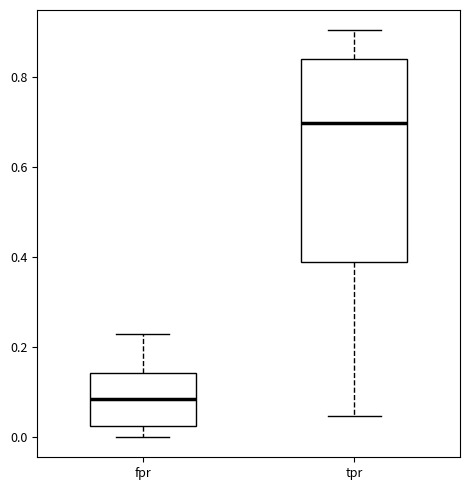

Reading left to right, transcribe this box plot: for each box, give where its median line is, the range the box spans, and where its two whiskers end, as read against the y-axis. The values are not printed on the chart, so give them approximately, as read against the axis.

fpr: median 0.08, box 0.02 to 0.14, whiskers 0.00 to 0.22
tpr: median 0.70, box 0.38 to 0.84, whiskers 0.04 to 0.90